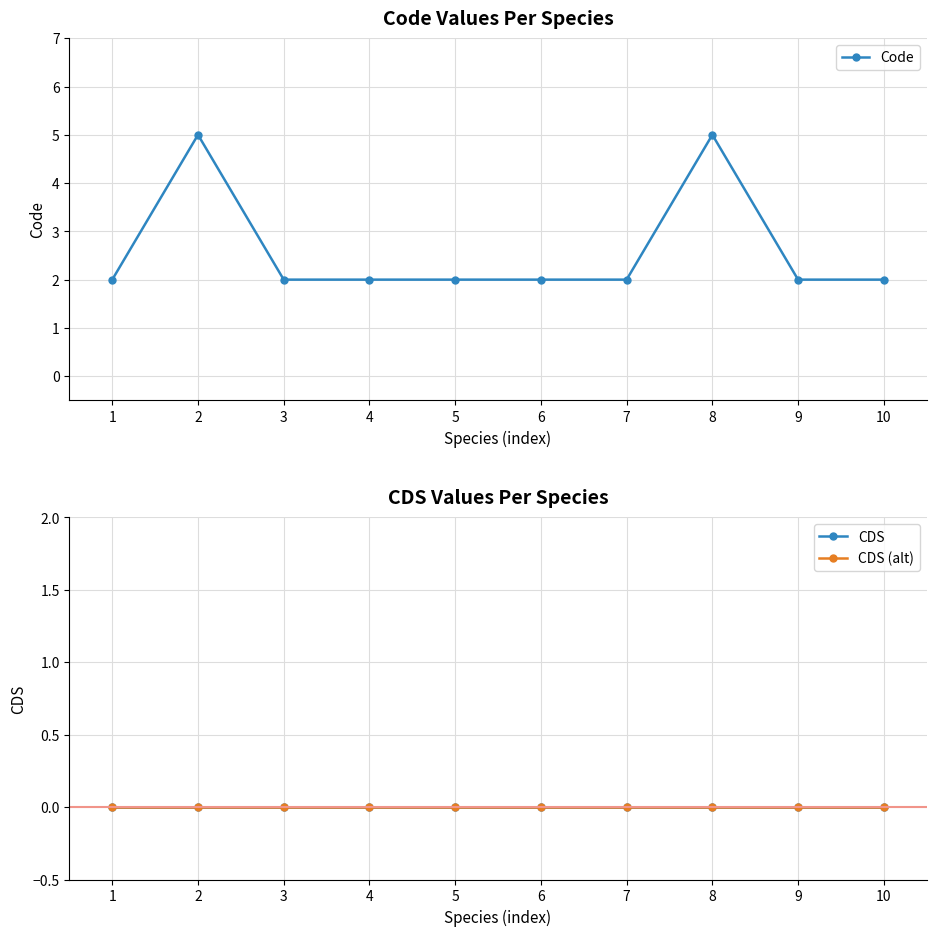

What is the difference between the maximum and minimum values in the Code series?

3